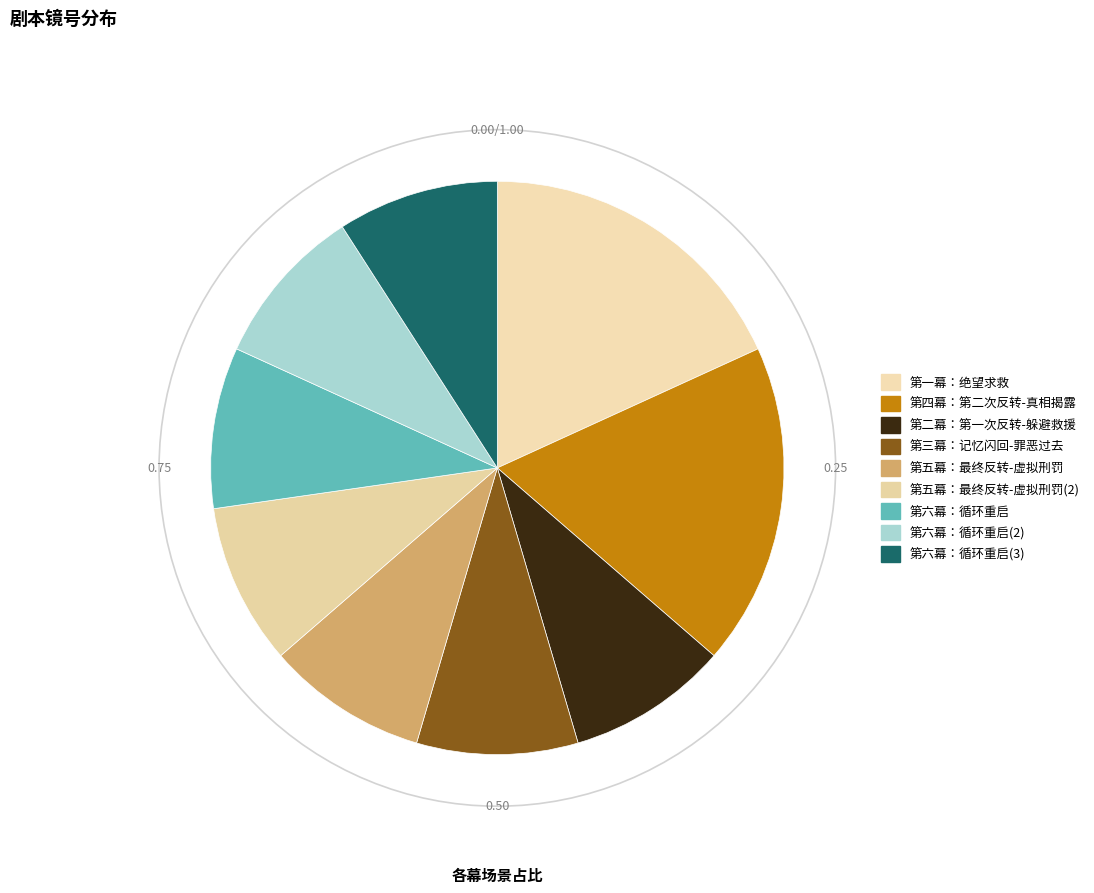

Is 第五幕：最终反转-虚拟刑罚(2) the majority of the pie?

No